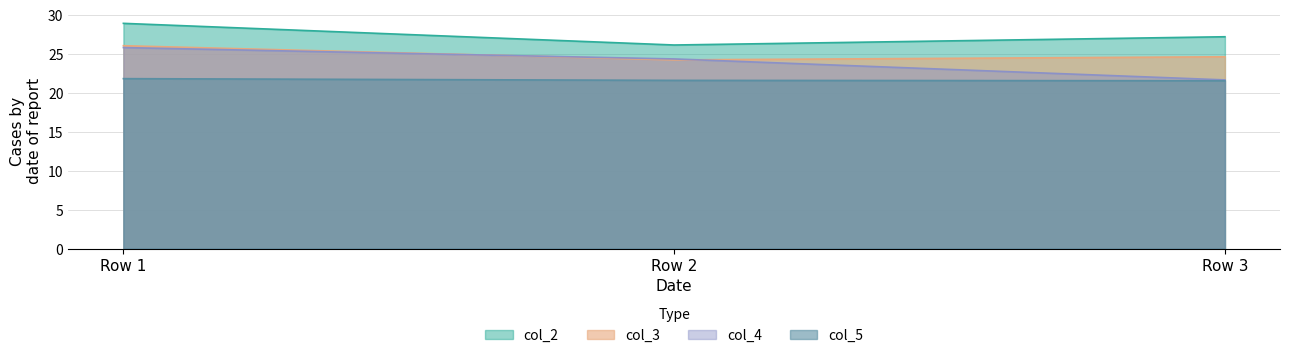

What is the value of the col_2 point at the 2nd from the left?

26.1